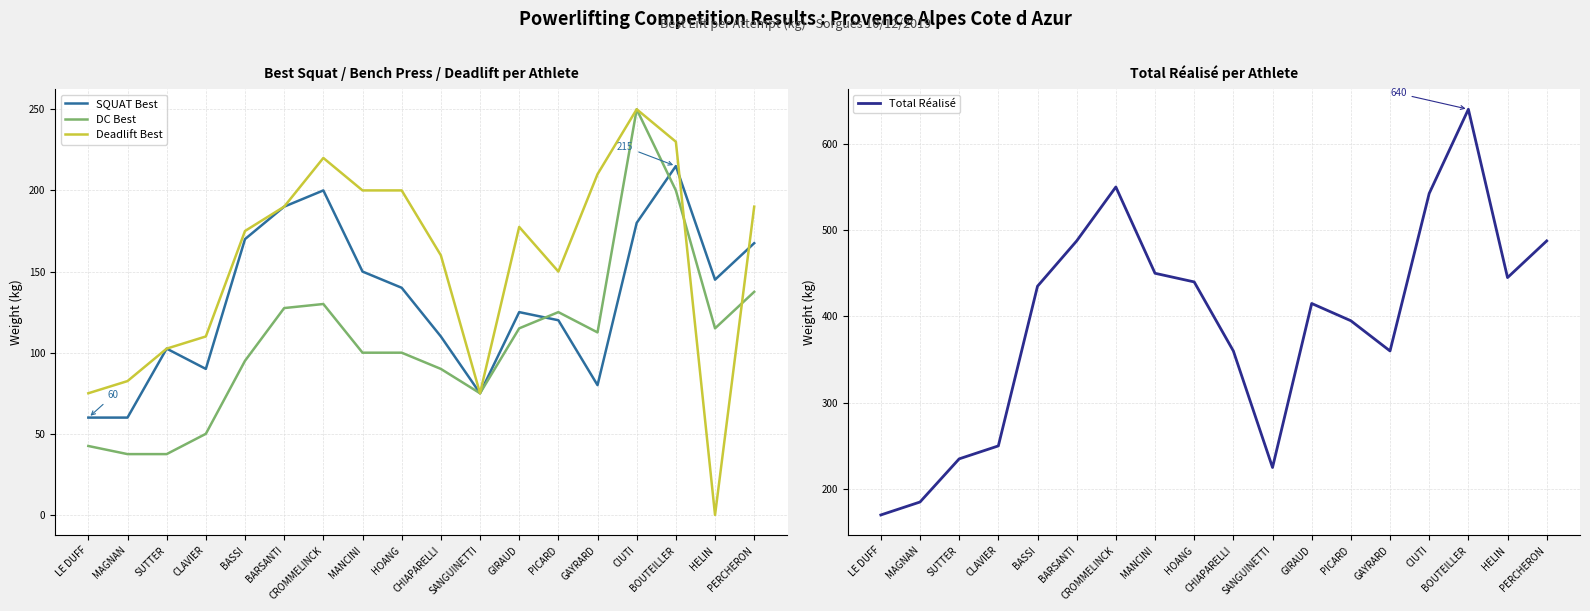

At which label does Deadlift Best first exceed 177?

BARSANTI